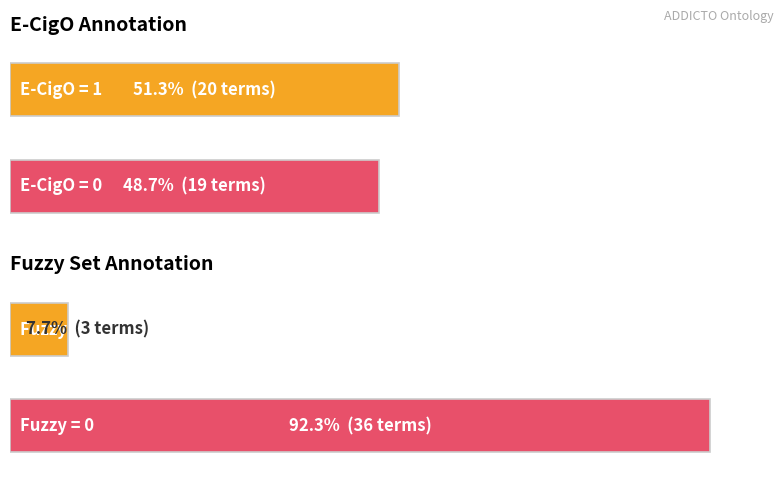

Which series has the largest total across all categories?

E-CigO